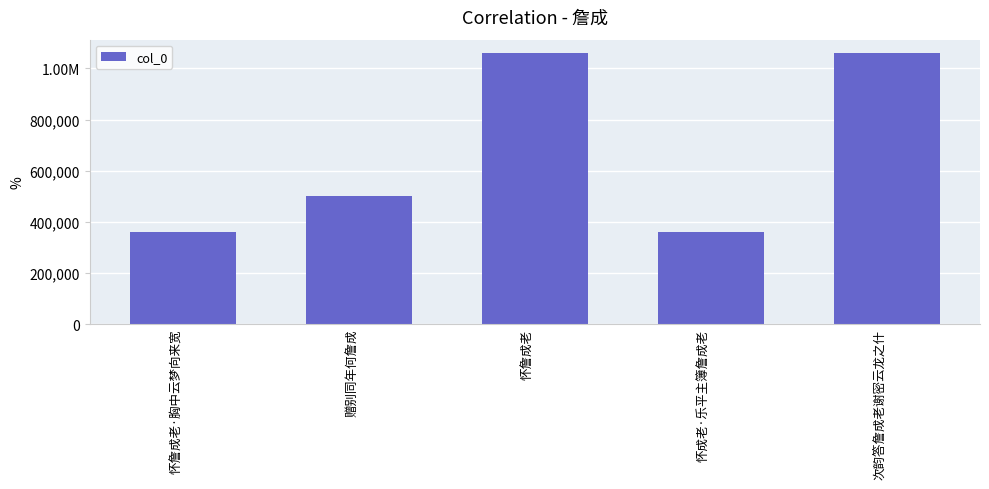

What is the label of the 4th bar from the right?

赠别同年何詹成